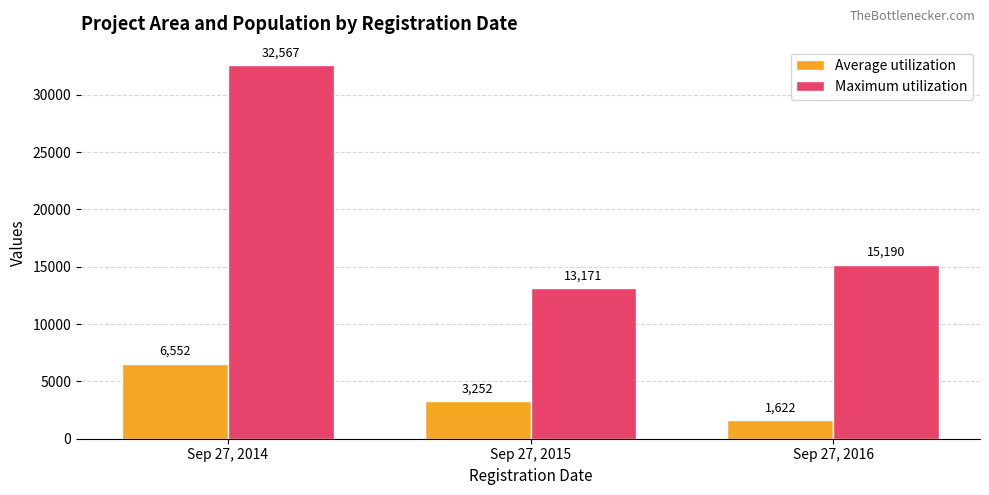

Which series has the widest spread of values?

Maximum utilization